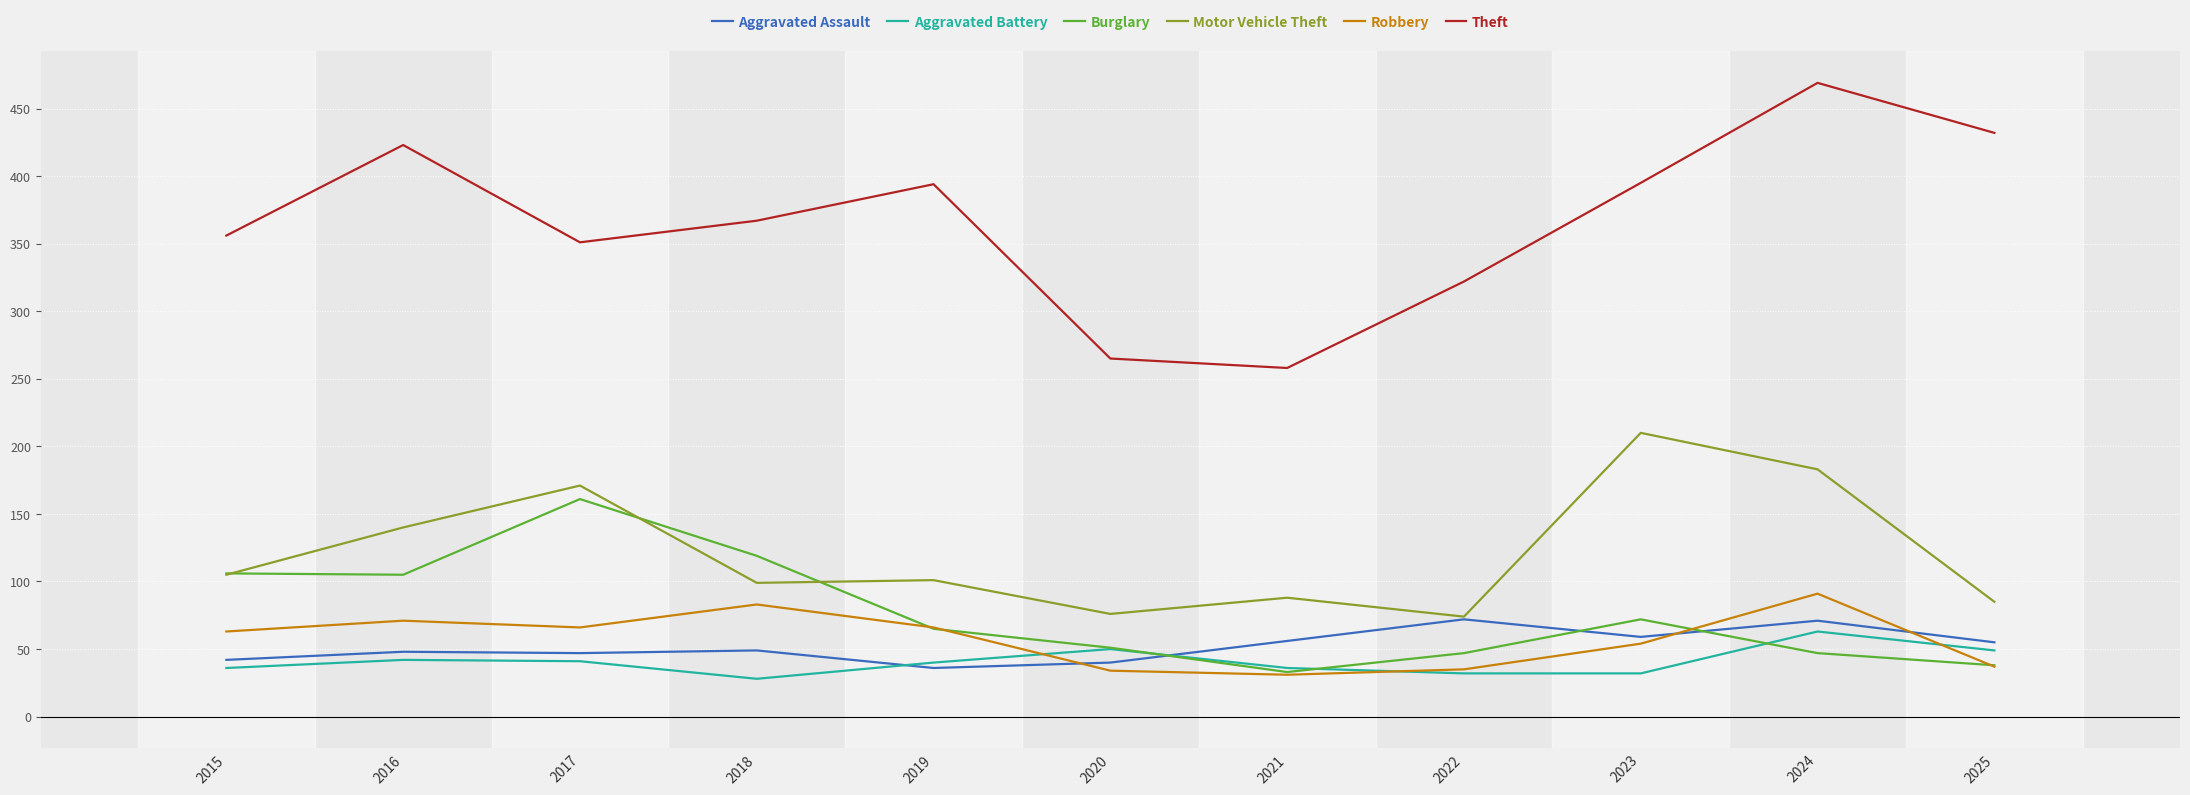

The value of Robbery at 2020 is 34. True or false?

True